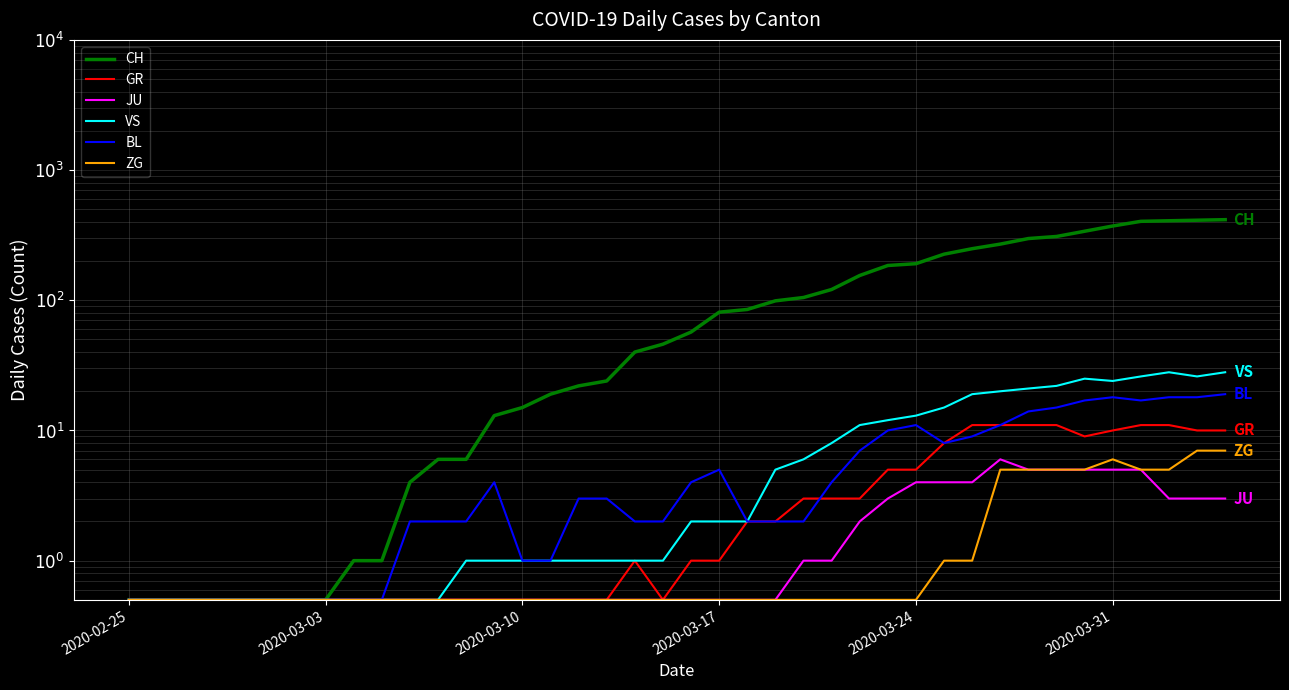

Reading left to right, list all the values displayed in this chart.

CH: 0.5	0.5	0.5	0.5	0.5	0.5	0.5	0.5	1.0	1.0	4.0	6.0	6.0	13.0	15.0	19.0	22.0	24.0	40.0	46.0	57.0	81.0	85.0	99.0	105.0	121.0	155.0	185.0	191.0	226.0	249.0	270.0	298.0	309.0	339.0	372.0	404.0	408.0	412.0	416.0
GR: 0.5	0.5	0.5	0.5	0.5	0.5	0.5	0.5	0.5	0.5	0.5	0.5	0.5	0.5	0.5	0.5	0.5	0.5	1.0	0.5	1.0	1.0	2.0	2.0	3.0	3.0	3.0	5.0	5.0	8.0	11.0	11.0	11.0	11.0	9.0	10.0	11.0	11.0	10.0	10.0
JU: 0.5	0.5	0.5	0.5	0.5	0.5	0.5	0.5	0.5	0.5	0.5	0.5	0.5	0.5	0.5	0.5	0.5	0.5	0.5	0.5	0.5	0.5	0.5	0.5	1.0	1.0	2.0	3.0	4.0	4.0	4.0	6.0	5.0	5.0	5.0	5.0	5.0	3.0	3.0	3.0
VS: 0.5	0.5	0.5	0.5	0.5	0.5	0.5	0.5	0.5	0.5	0.5	0.5	1.0	1.0	1.0	1.0	1.0	1.0	1.0	1.0	2.0	2.0	2.0	5.0	6.0	8.0	11.0	12.0	13.0	15.0	19.0	20.0	21.0	22.0	25.0	24.0	26.0	28.0	26.0	28.0
BL: 0.5	0.5	0.5	0.5	0.5	0.5	0.5	0.5	0.5	0.5	2.0	2.0	2.0	4.0	1.0	1.0	3.0	3.0	2.0	2.0	4.0	5.0	2.0	2.0	2.0	4.0	7.0	10.0	11.0	8.0	9.0	11.0	14.0	15.0	17.0	18.0	17.0	18.0	18.0	19.0
ZG: 0.5	0.5	0.5	0.5	0.5	0.5	0.5	0.5	0.5	0.5	0.5	0.5	0.5	0.5	0.5	0.5	0.5	0.5	0.5	0.5	0.5	0.5	0.5	0.5	0.5	0.5	0.5	0.5	0.5	1.0	1.0	5.0	5.0	5.0	5.0	6.0	5.0	5.0	7.0	7.0